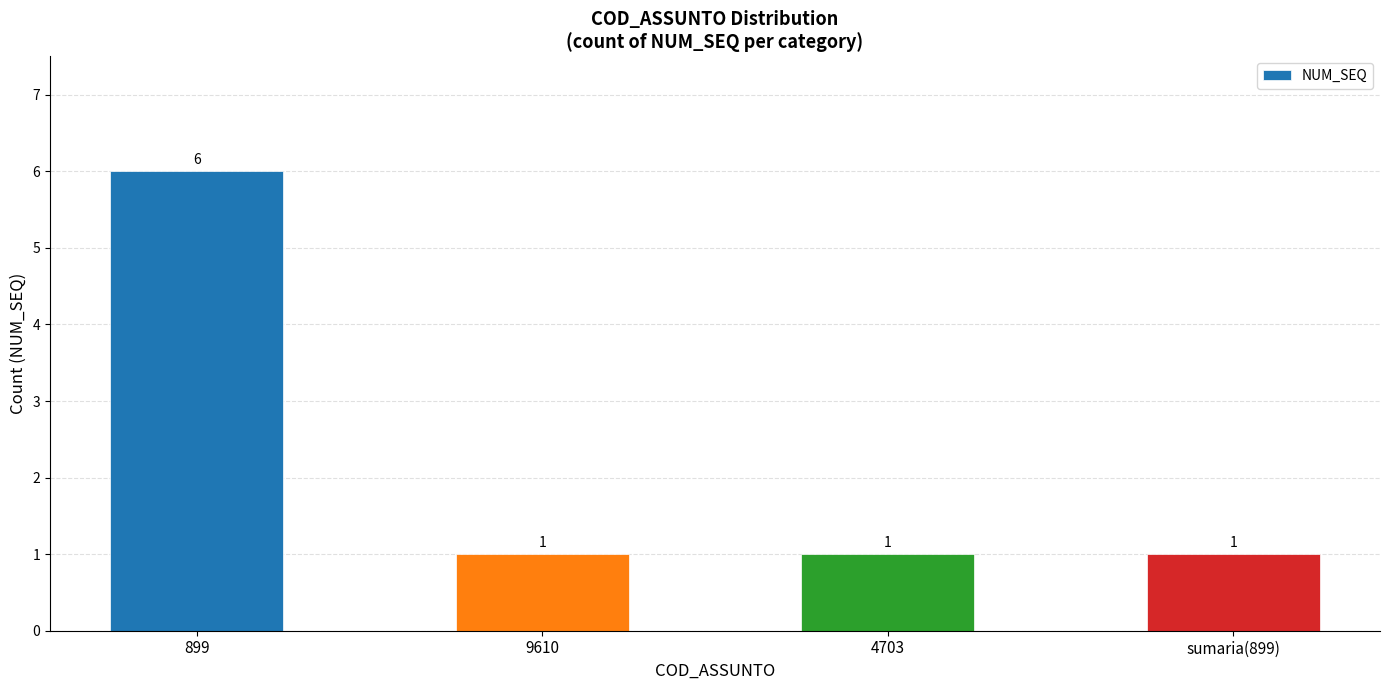

Count the number of categories in the chart.

4